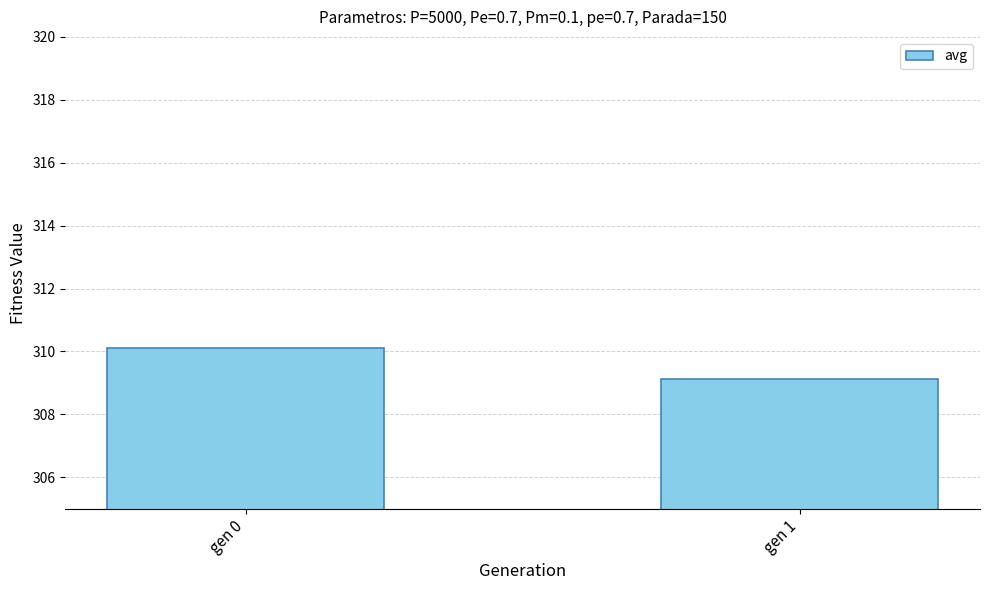

At which category does the chart reach its minimum across all series?

gen 1